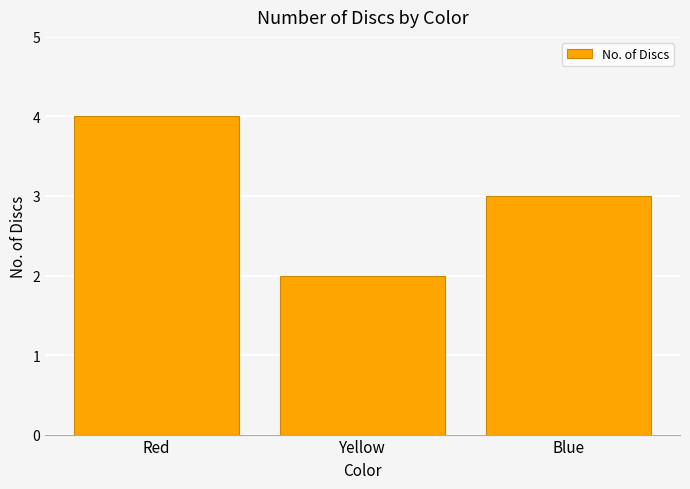

What is the maximum value shown in the chart?

4